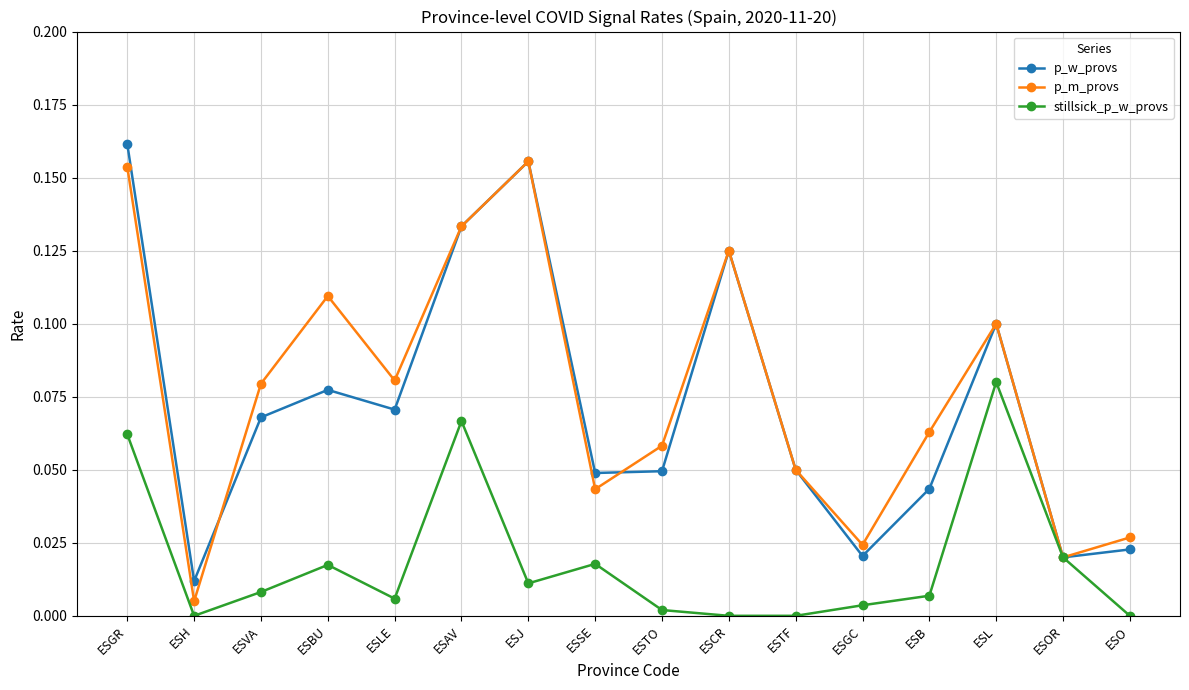

Where is p_m_provs nearest to the value 0?

ESH